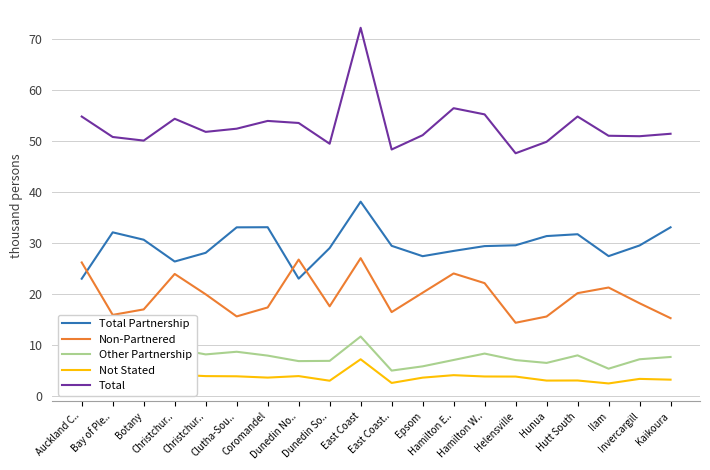

What are all the series names shown in the legend?

Total Partnership, Non-Partnered, Other Partnership, Not Stated, Total